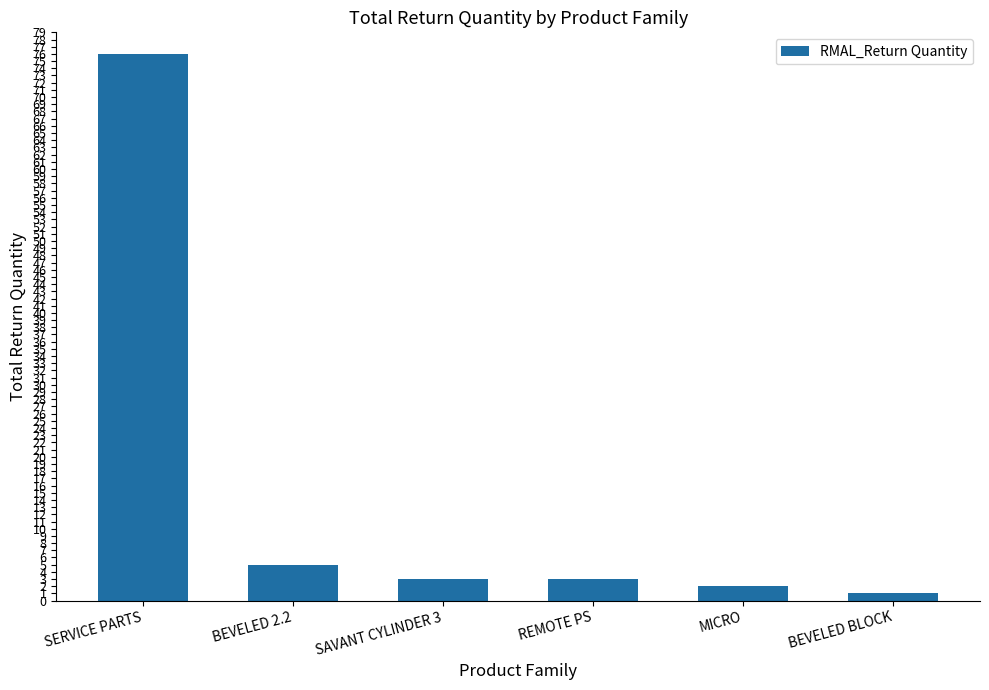

What is the difference between the maximum and minimum values?

75